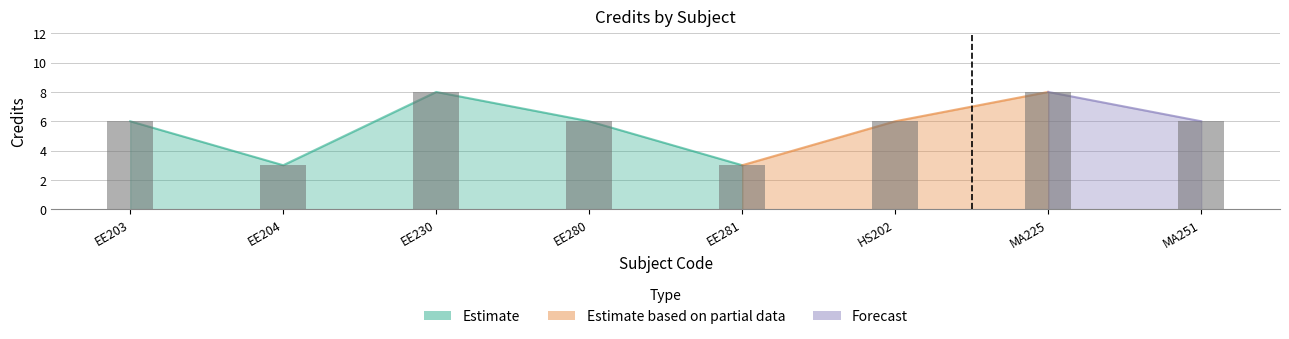

How many data points are less than 6?

2